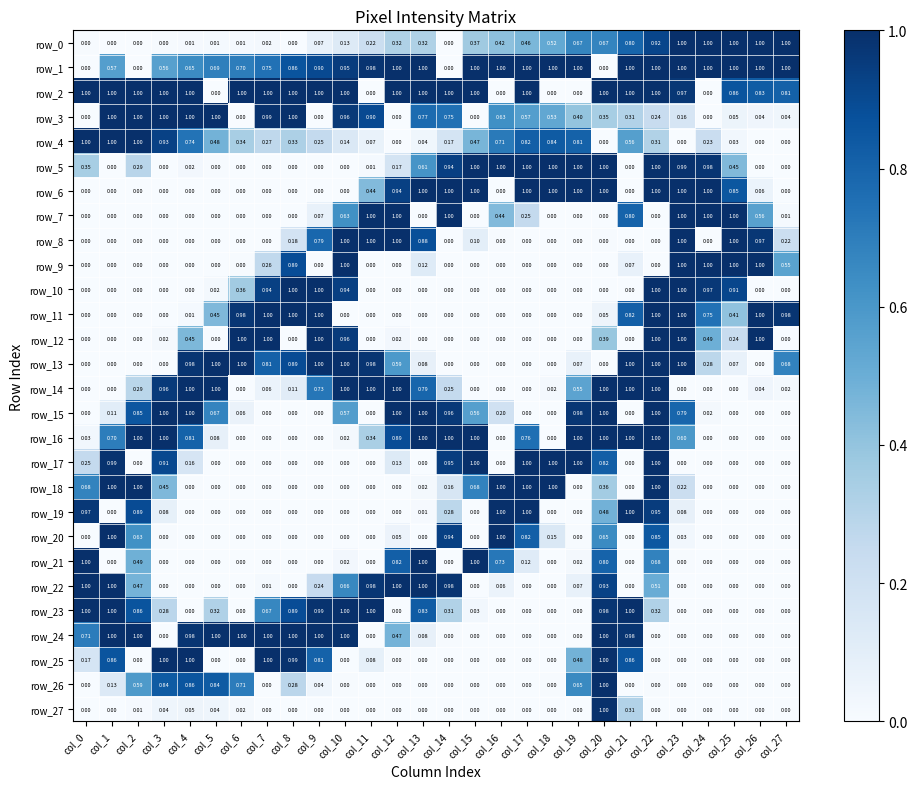

At which category is the sum across all series the highest?

col_22